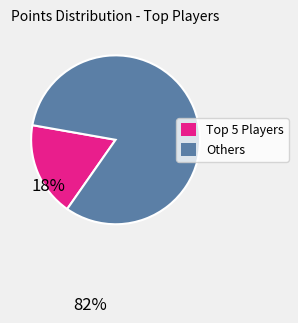

Is there any slice that represents more than half of the pie?

Yes